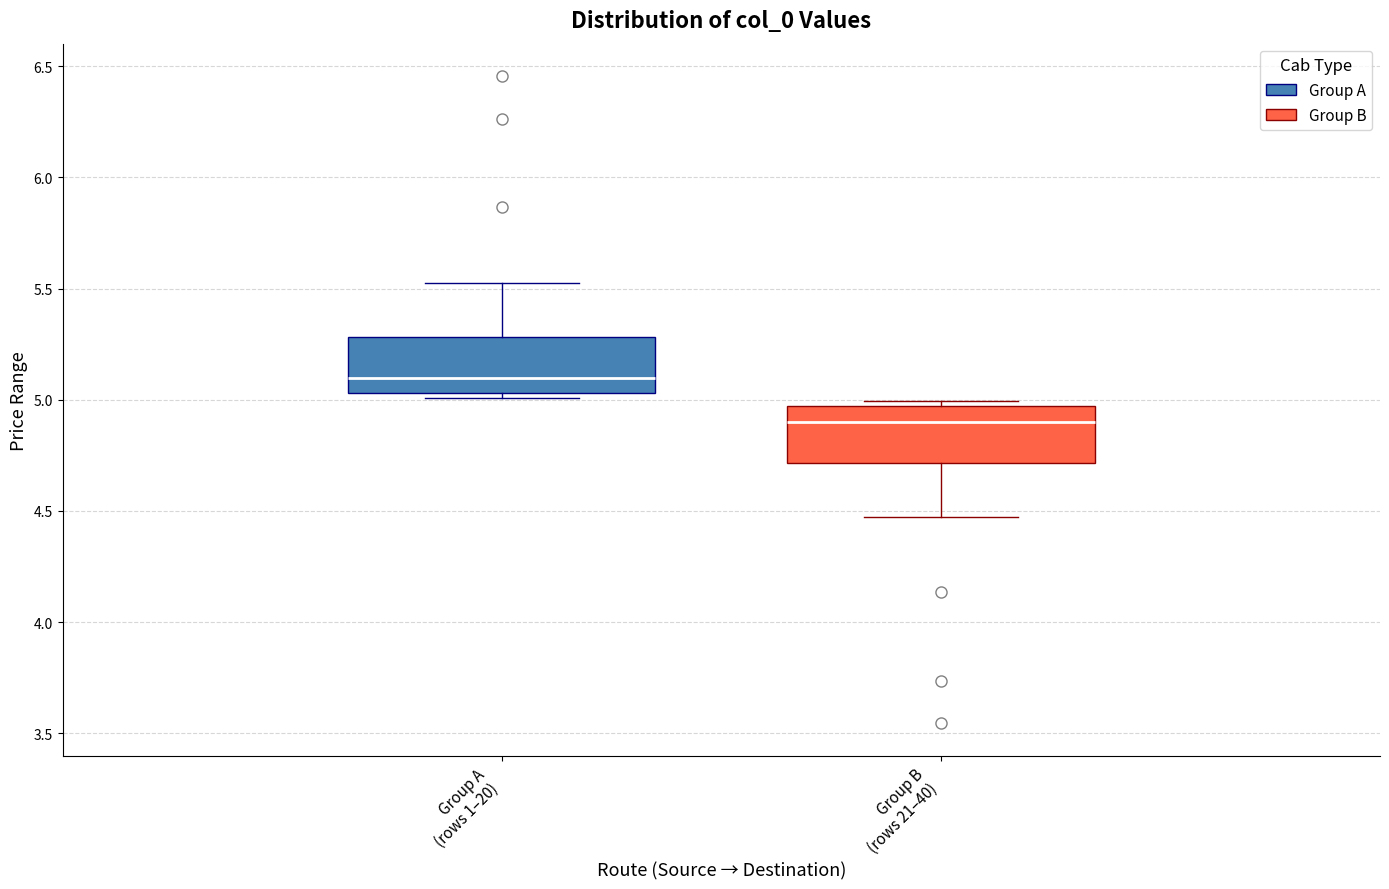

Which box has the lowest median line?

Group B (rows 21–40)